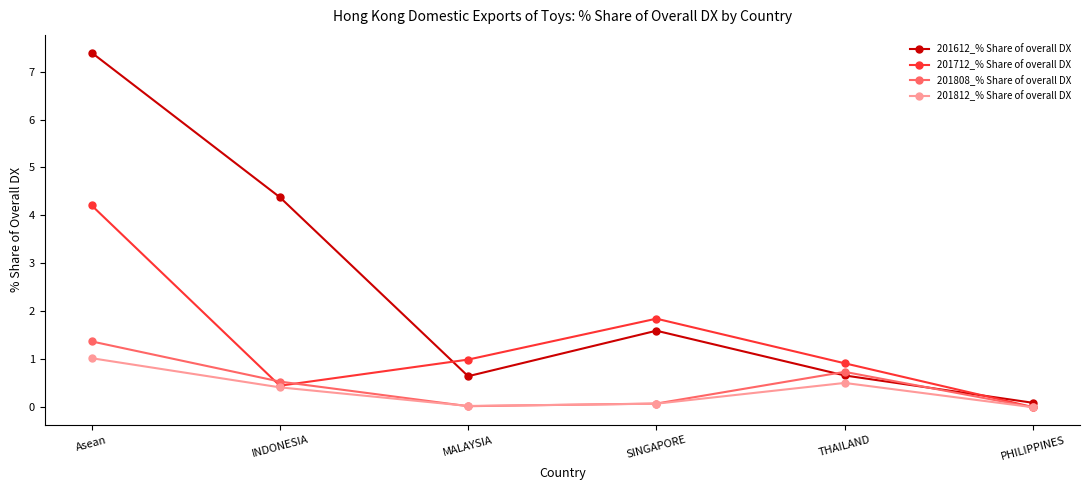

True or false: 201812_% Share of overall DX has more than 1 interior local peaks.

False